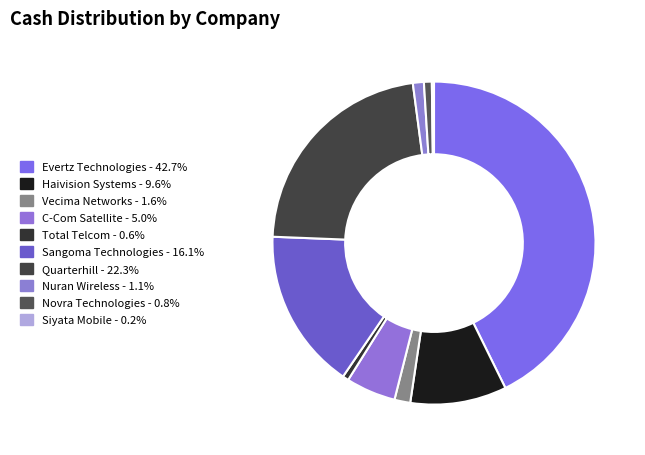

Approximately how many times larger is the value at Total Telcom compared to Nuran Wireless?

0.6